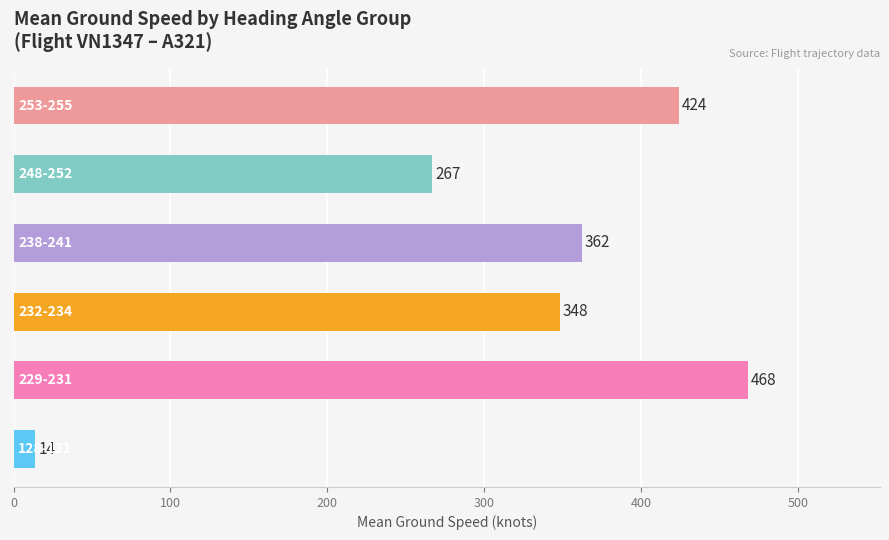

What is the maximum value shown in the chart?

468